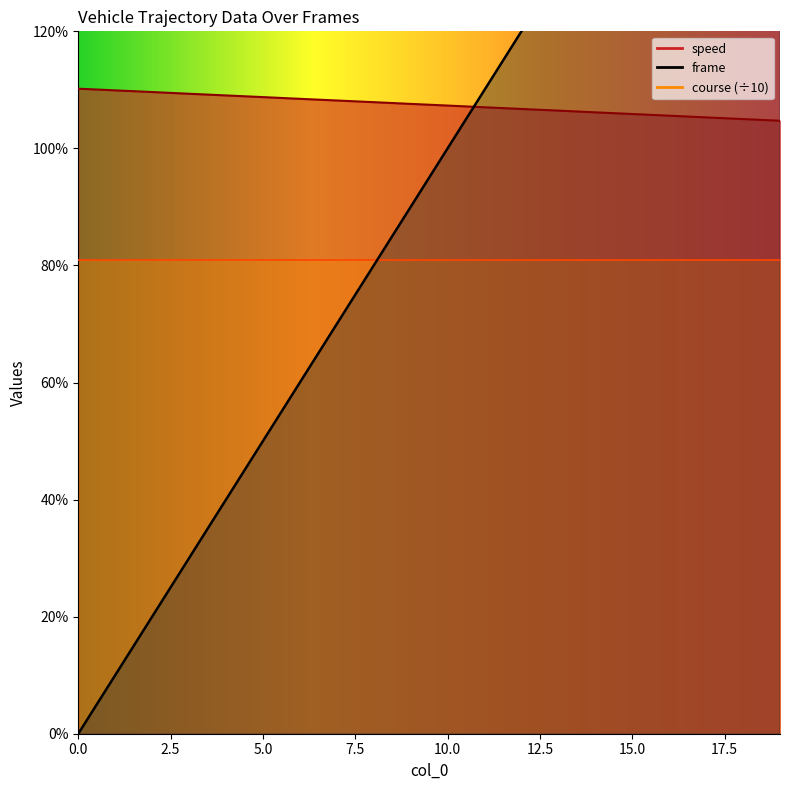

True or false: speed has a value of 10.9 at 4.

True